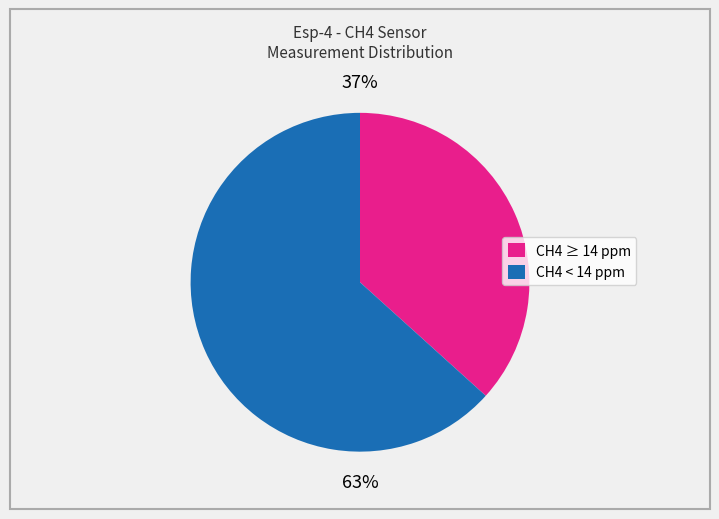

To the nearest percent, what is the combined percentage of CH4 ≥ 14 ppm and CH4 < 14 ppm?

100%